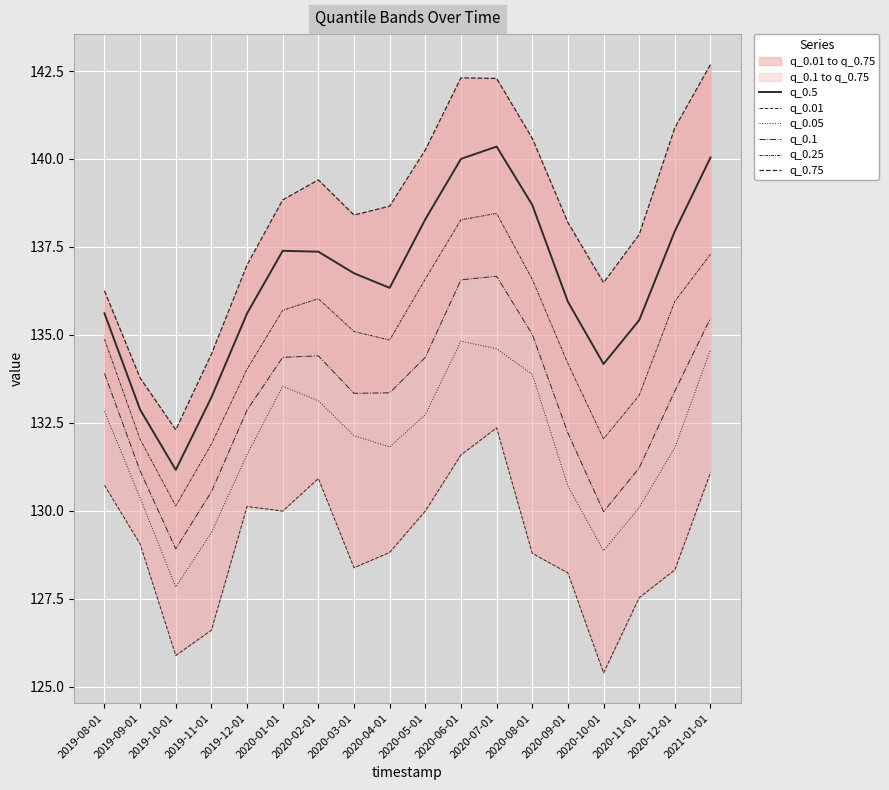

What position from the left is 2020-07-01?

12